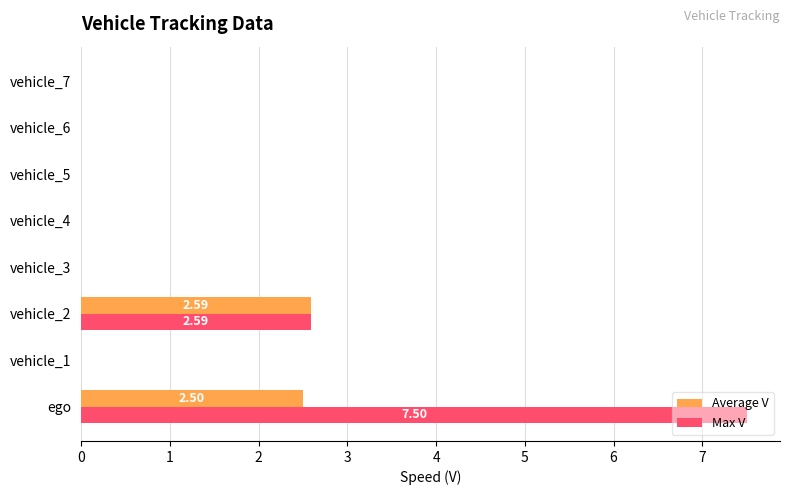

Which label corresponds to the largest value in the chart?

ego